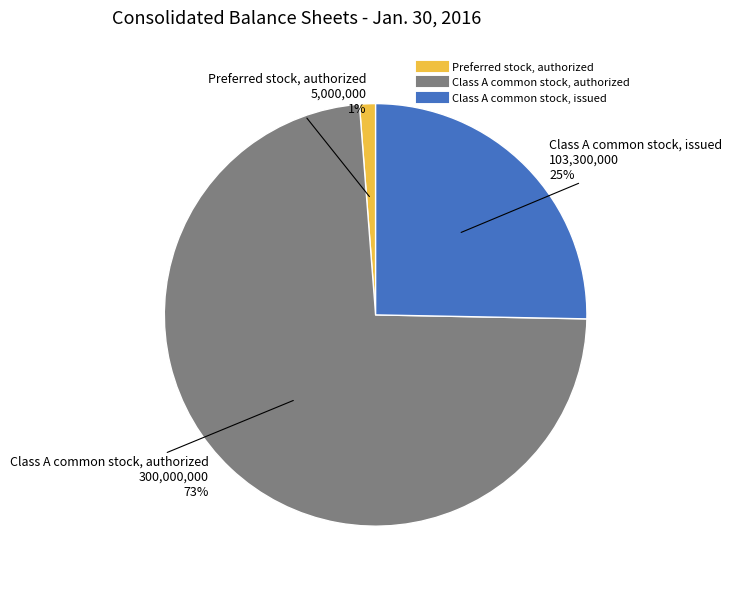

Which slice is the smallest?

Preferred stock, authorized